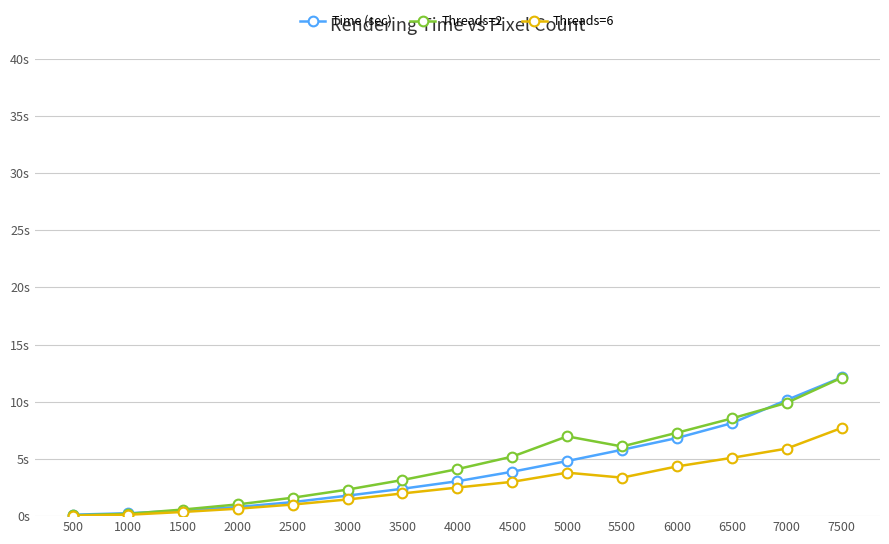

How many interior local peaks does the Threads=6 series have?

1